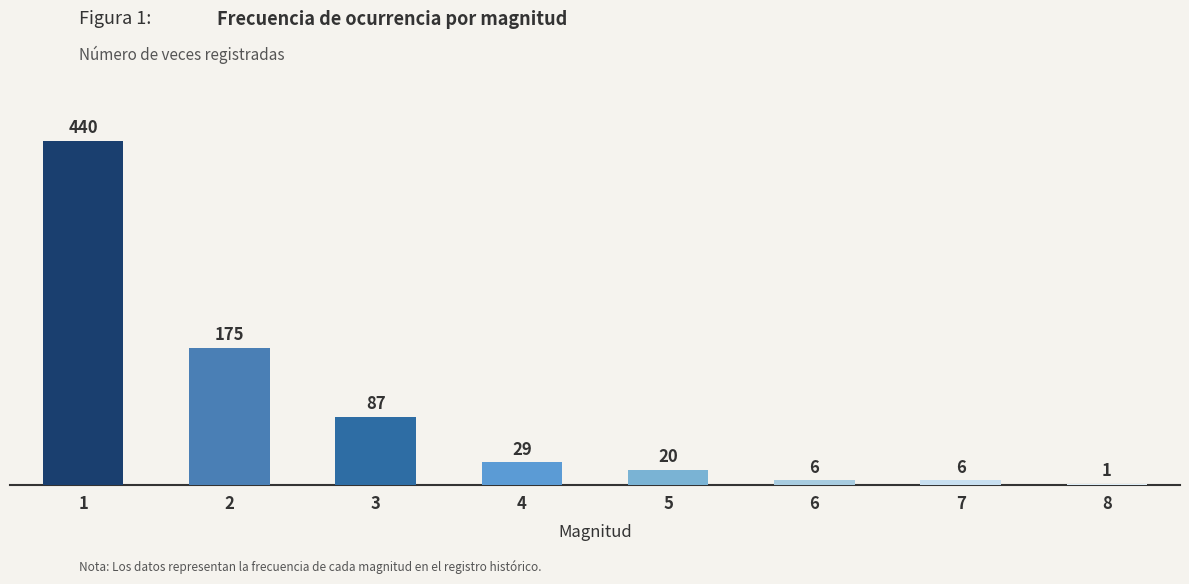

The chart shows a value of 29 at 4. True or false?

True